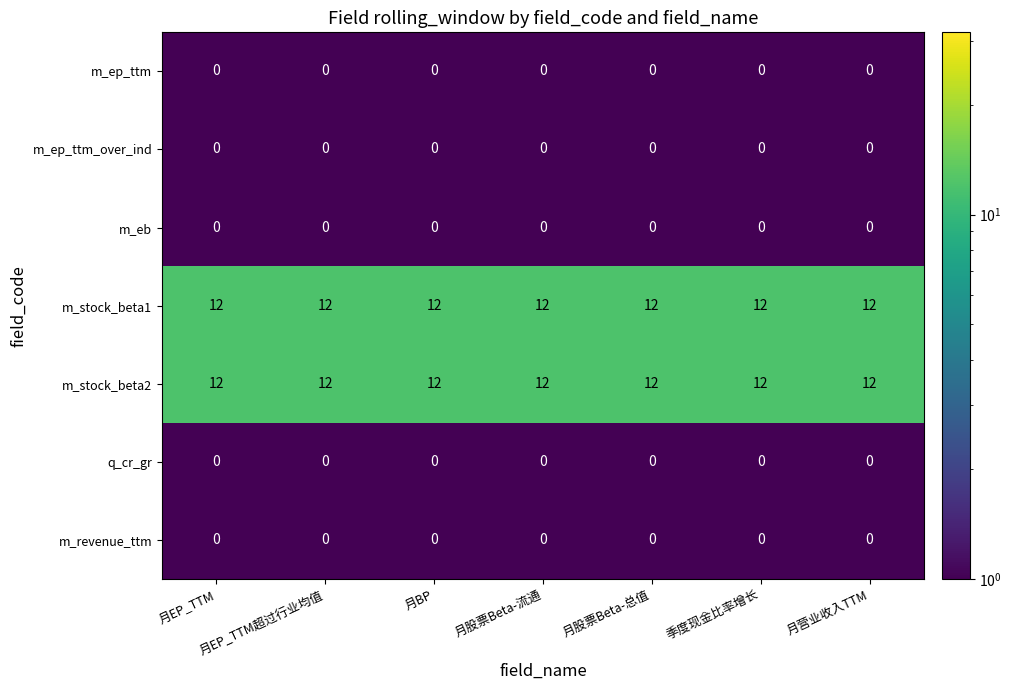

How many categories are shown in the chart?

7